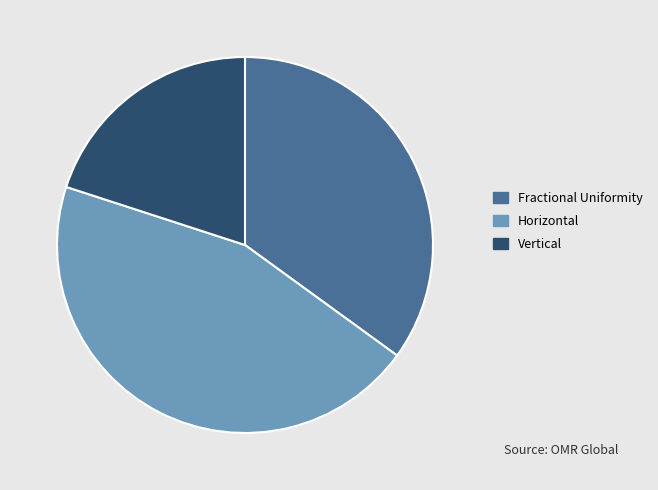

Do Vertical and Horizontal together represent more than half of the pie?

Yes